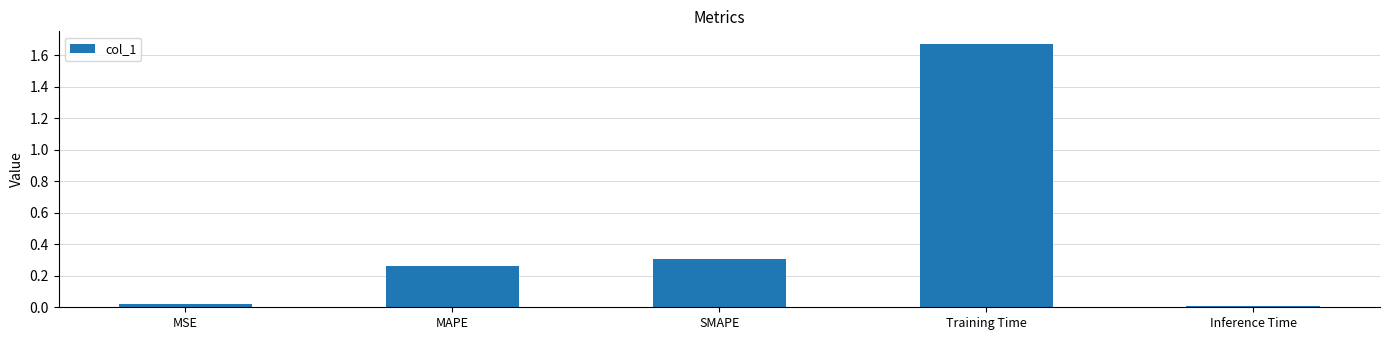

Does the chart contain stacked bars?

No